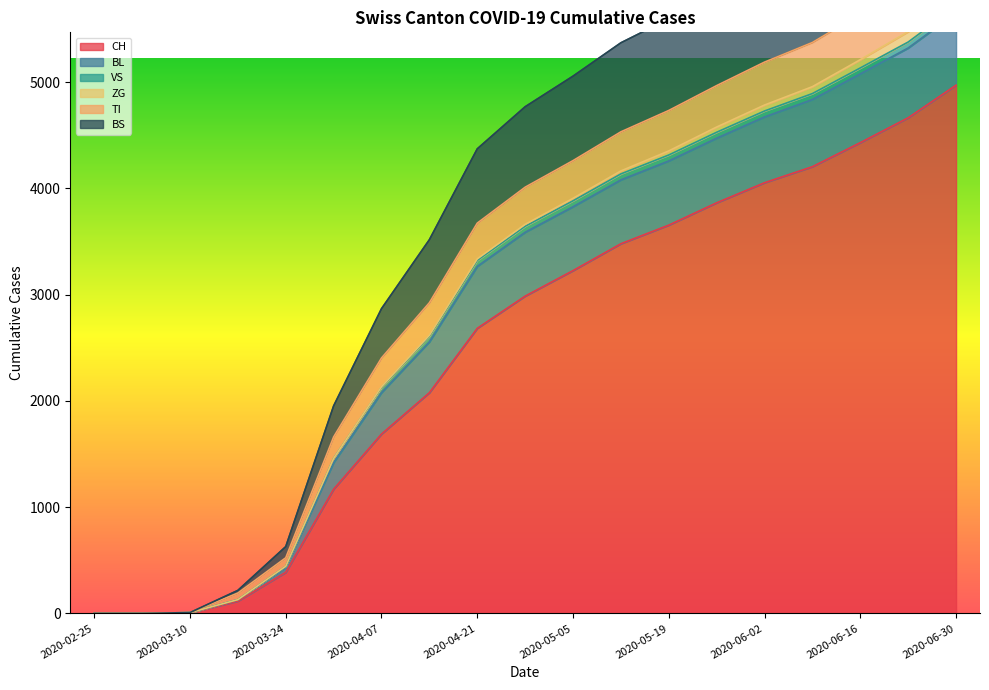

The value of CH at 2020-05-19 is 3654. True or false?

True